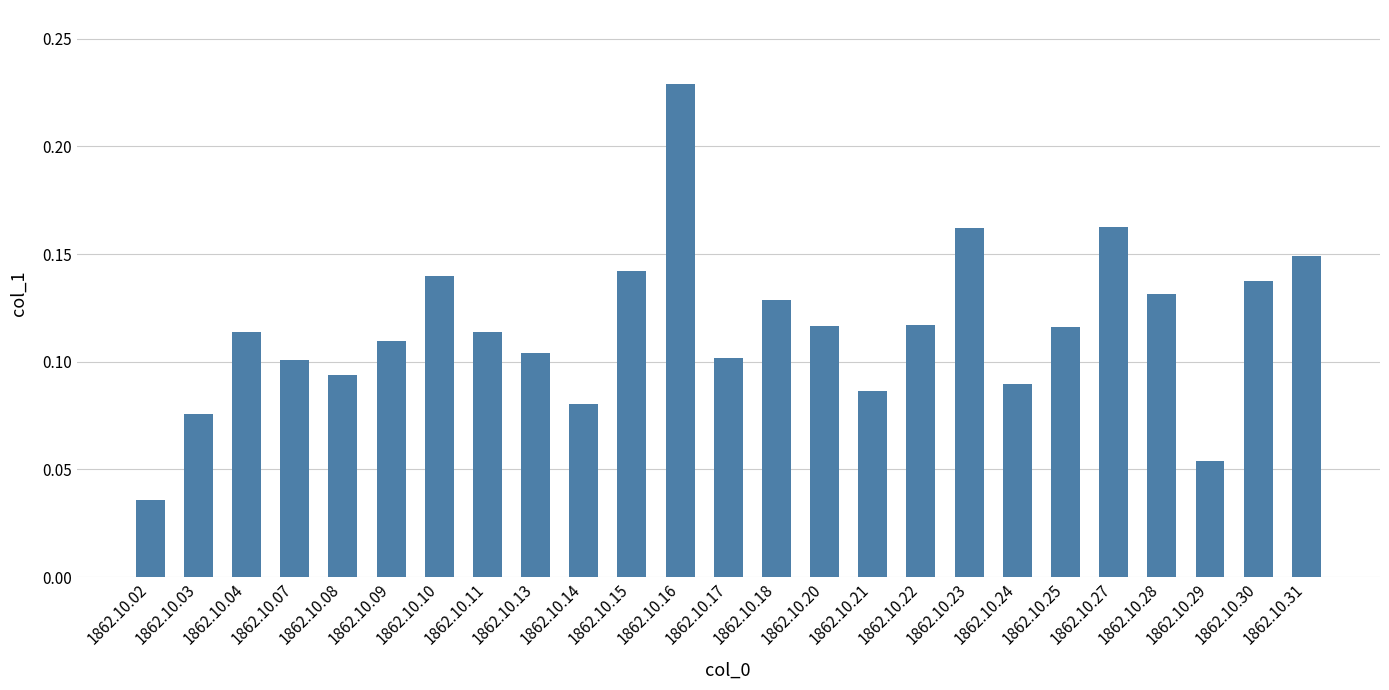

What is the sum of all values?

2.9